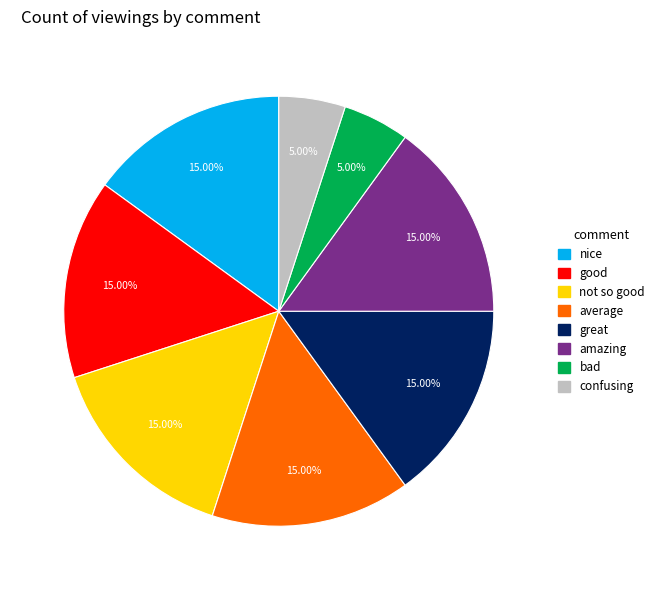

How many segments does this pie chart have?

8